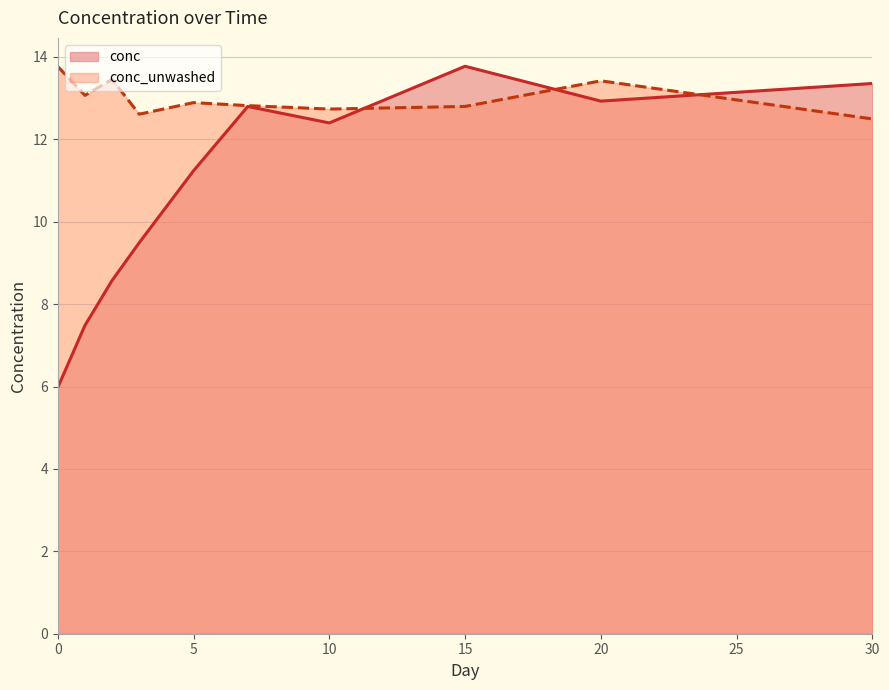

Which has a higher value, 11 or 17?

17